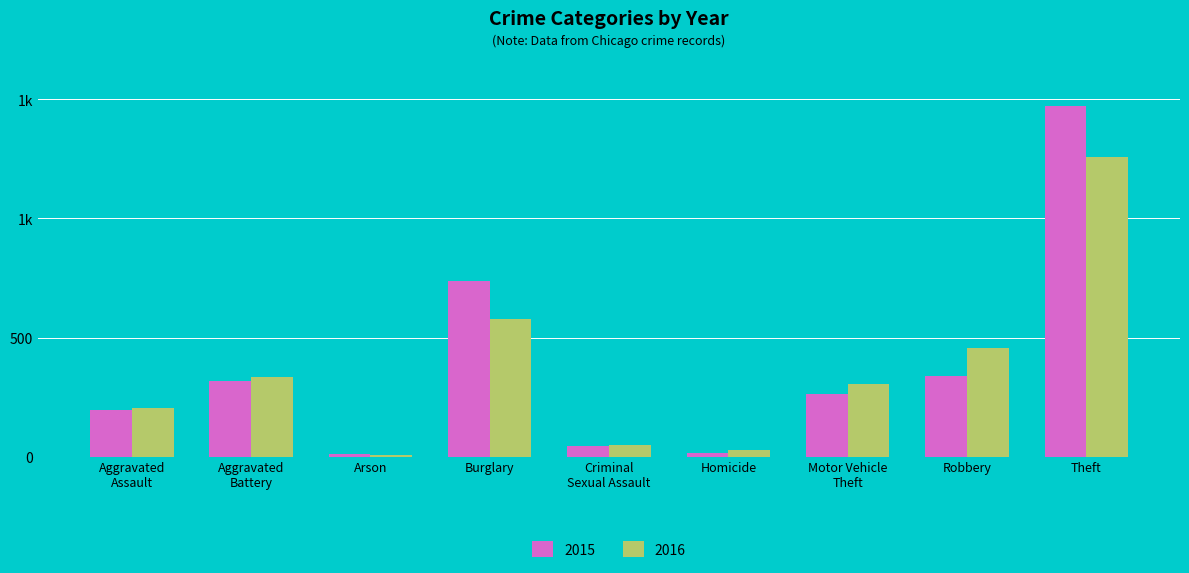

What are all the series names shown in the legend?

2015, 2016